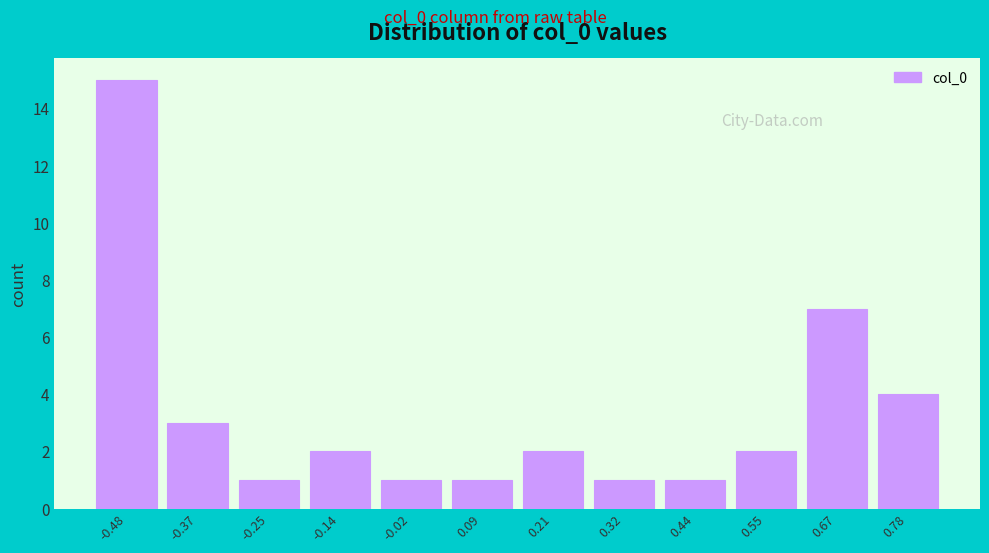

Reading left to right, transcribe all the data shown in this chart.

-0.48=15	-0.37=3	-0.25=1	-0.14=2	-0.02=1	0.09=1	0.21=2	0.32=1	0.44=1	0.55=2	0.67=7	0.78=4